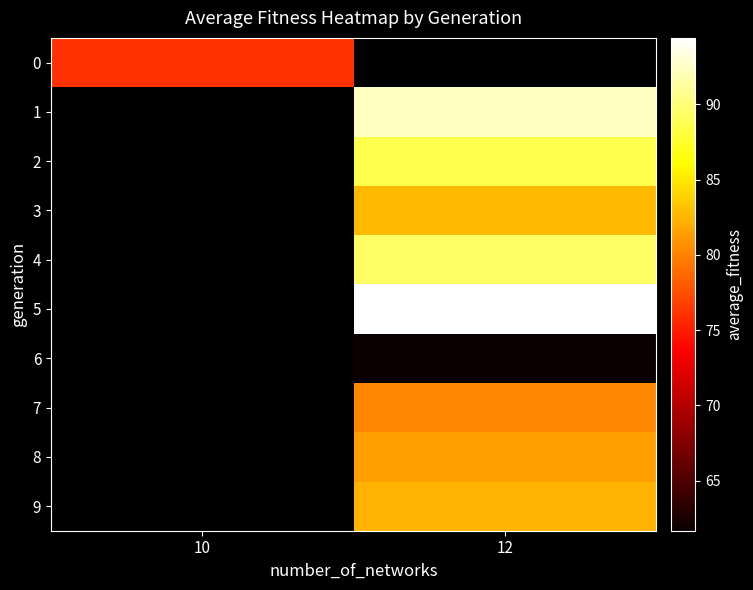

The row_1 series shows 92.3 at 12. True or false?

True